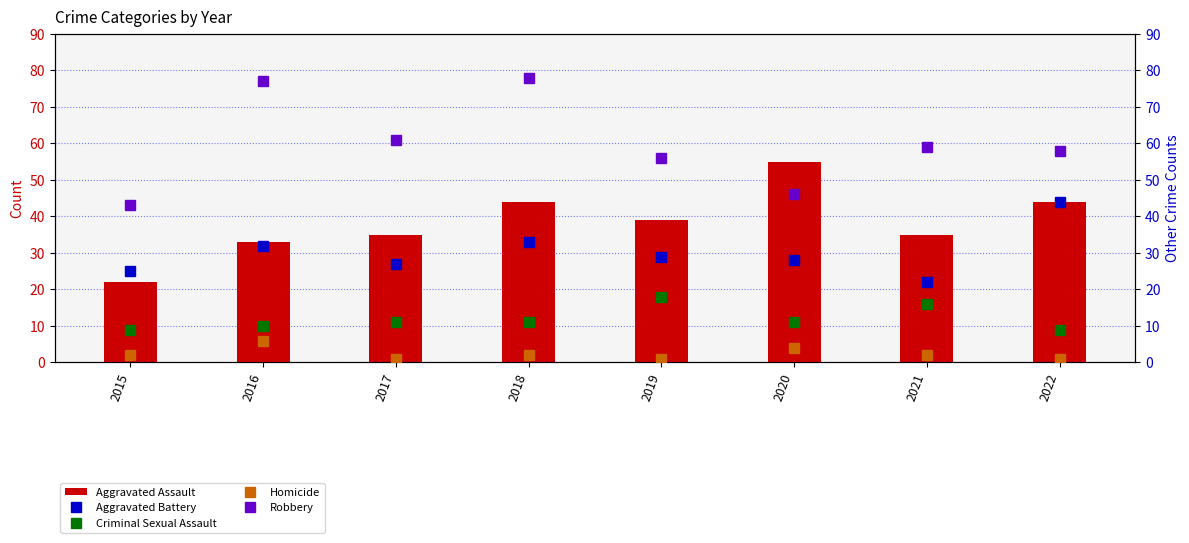

Does the chart contain any negative values?

No